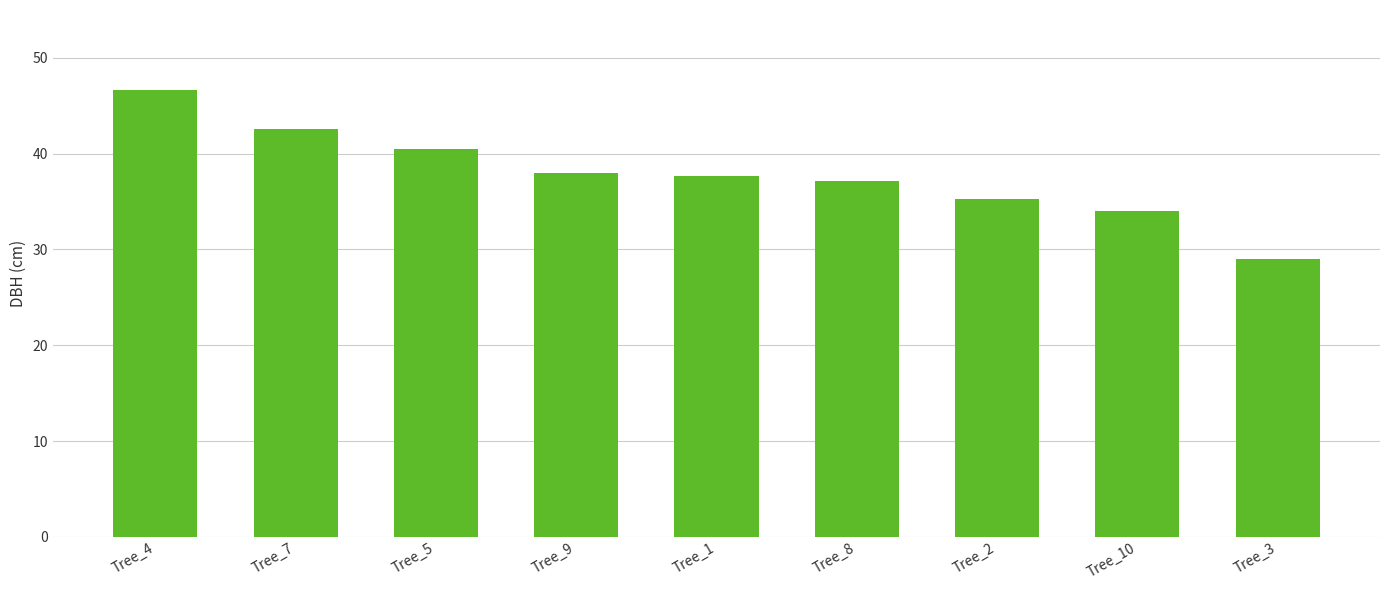

What is the change in value from Tree_2 to Tree_10?

-1.3